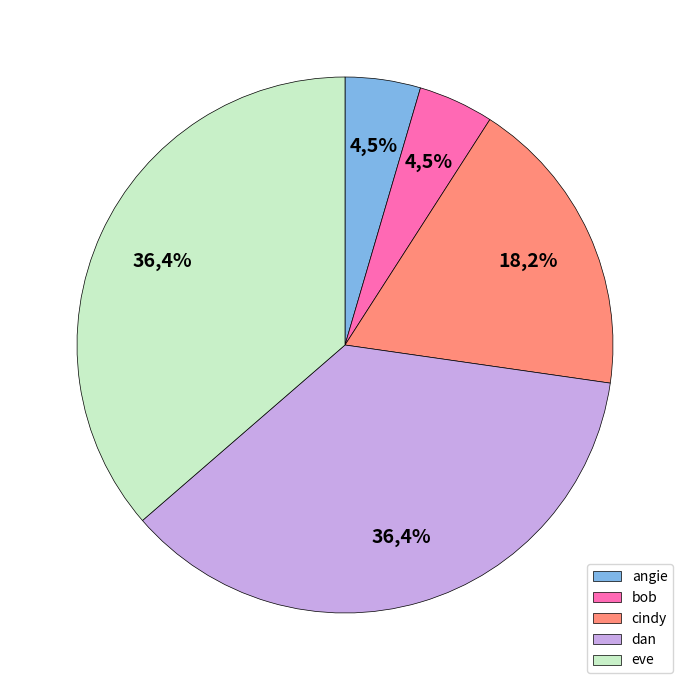

Is there a majority slice in this chart?

No